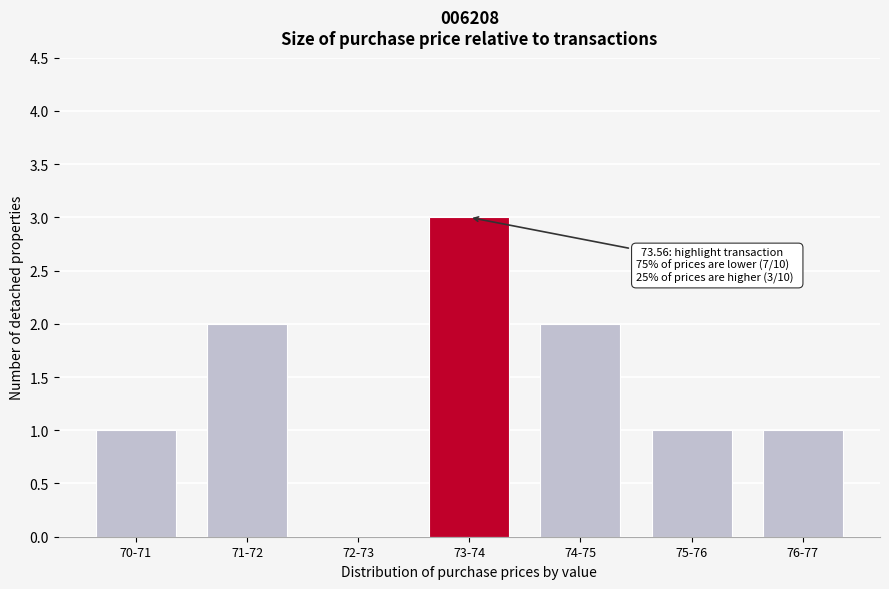

Reading right to left, extract all data points from this chart.

76-77=1	75-76=1	74-75=2	73-74=3	72-73=0	71-72=2	70-71=1